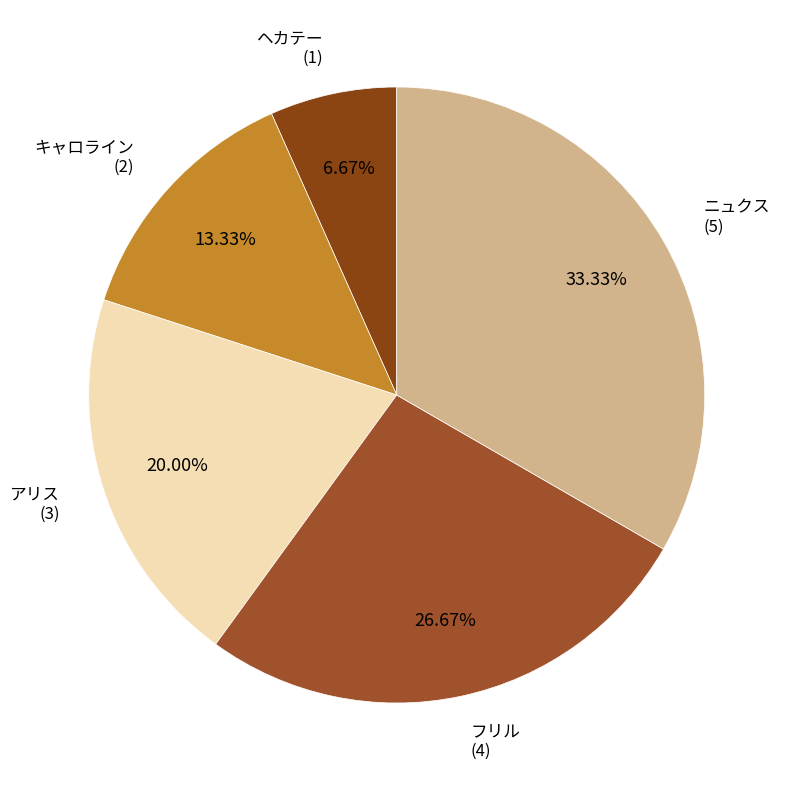

Rank the categories by value from lowest to highest.

ヘカテー, キャロライン, アリス, フリル, ニュクス